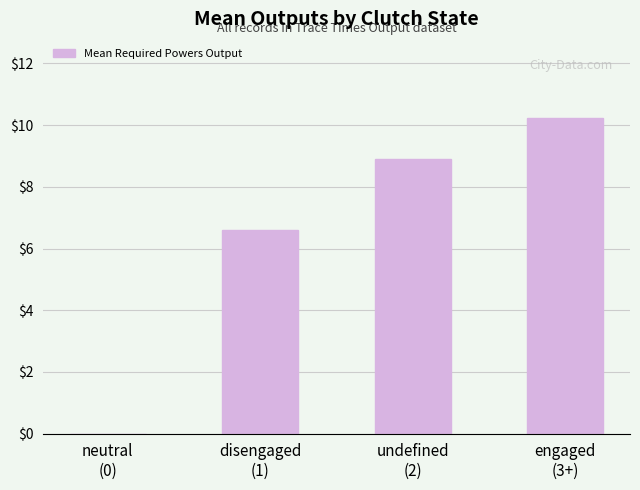

What is the ratio of the value at disengaged
(1) to the value at undefined
(2)?

0.7